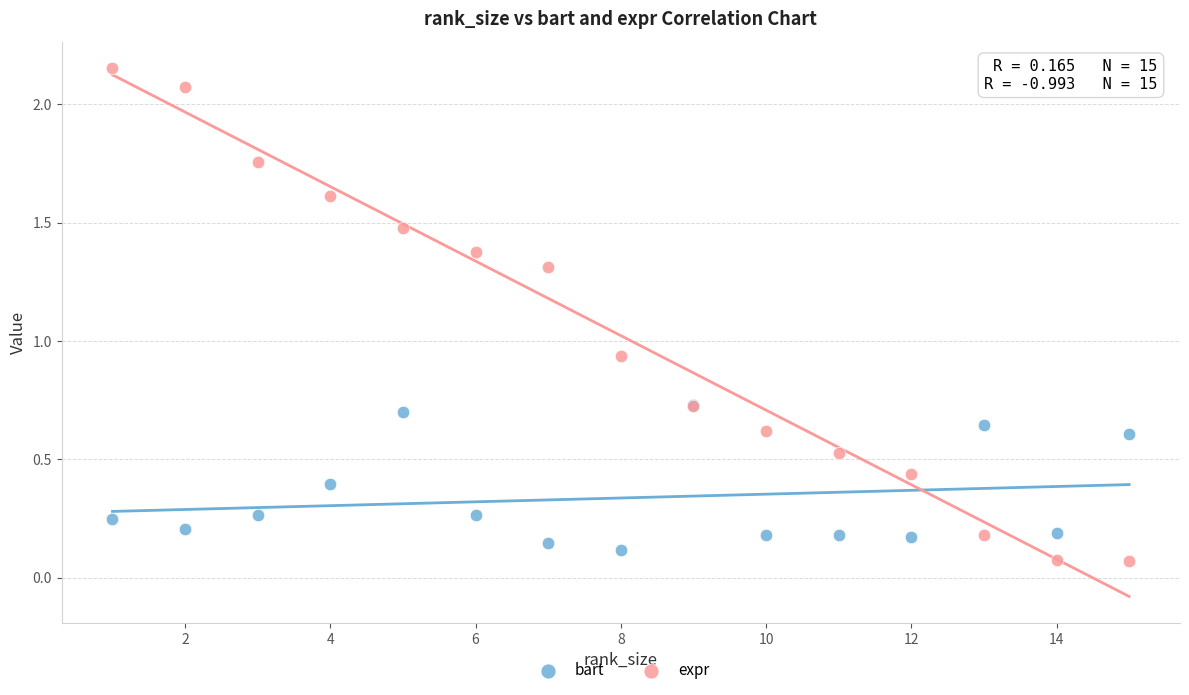

What are all the series names shown in the legend?

bart, expr